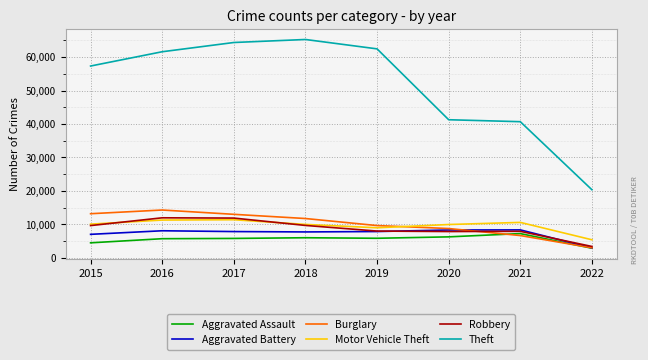

The value of Theft at 2020 is 41284. True or false?

True